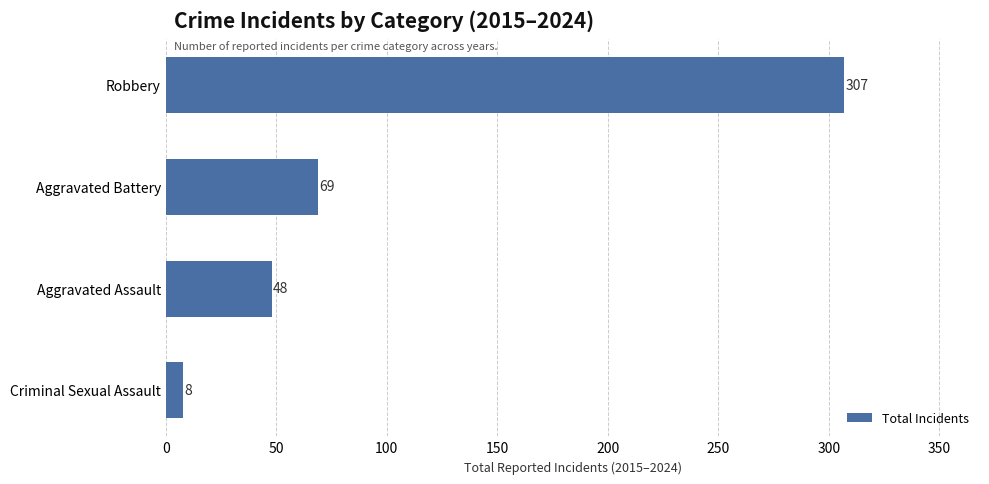

Between Criminal Sexual Assault and Aggravated Assault, which is larger?

Aggravated Assault